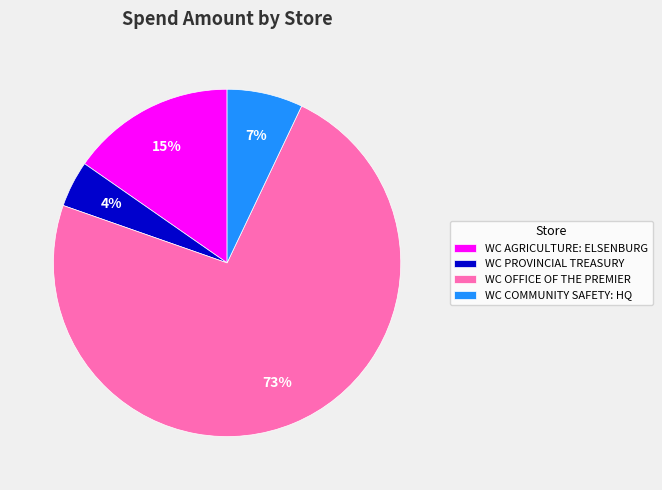

To the nearest percent, what percentage of the pie is WC AGRICULTURE: ELSENBURG?

15%